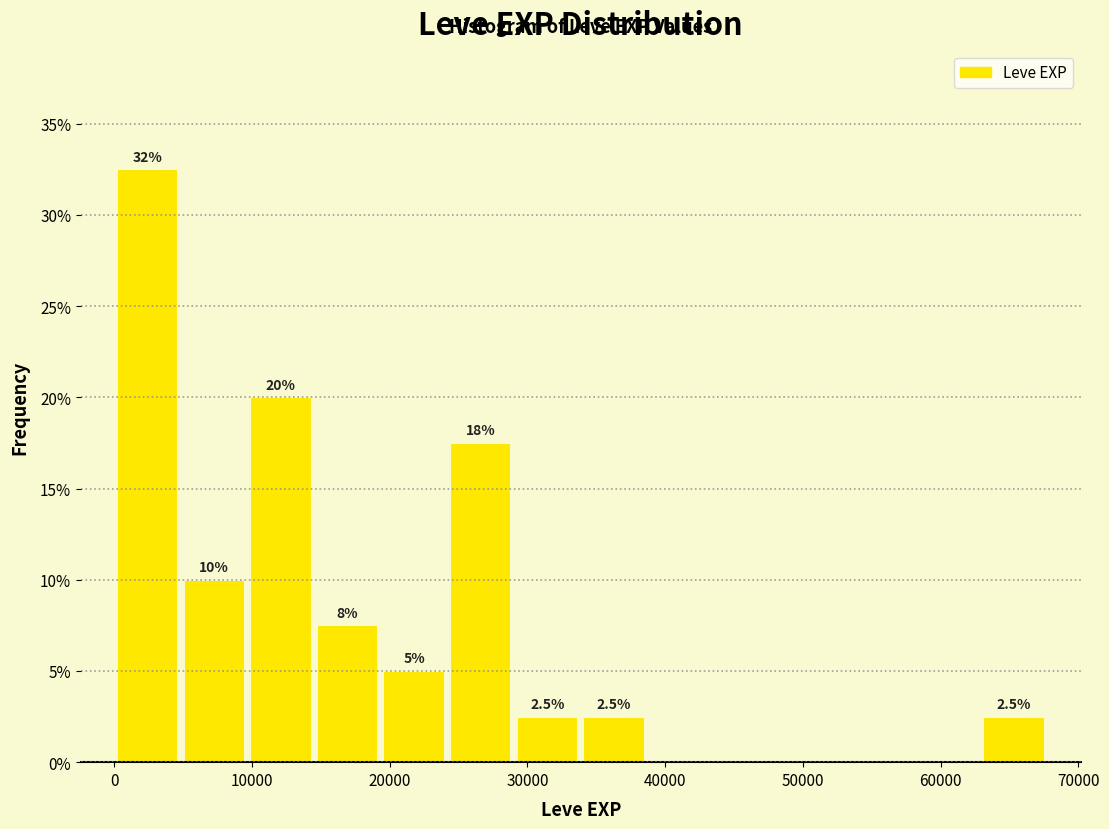

Over which range of the x-axis is the bar tallest?

0 to 5000